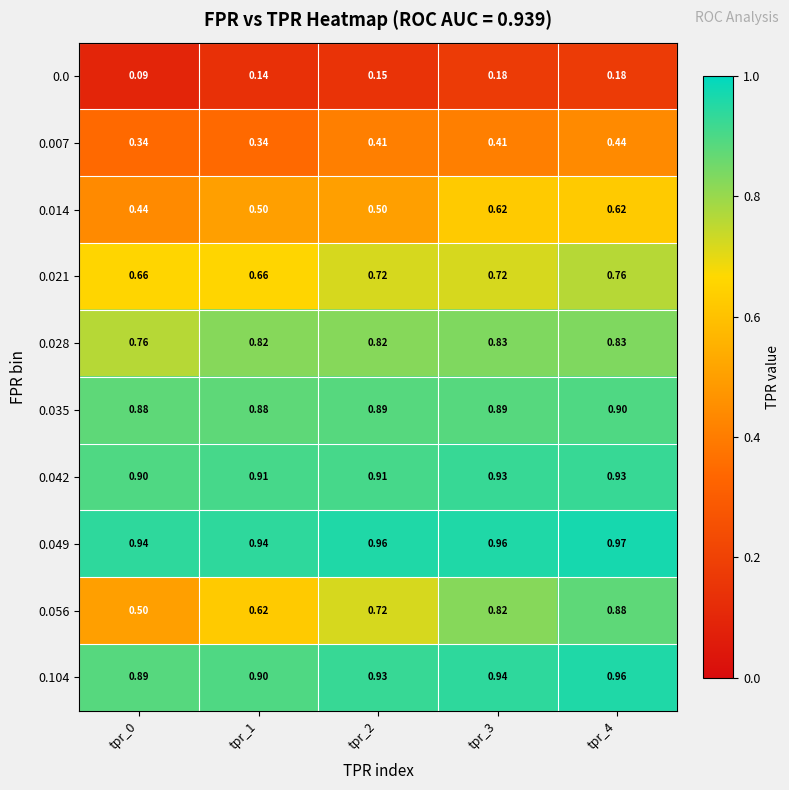

Is the value of 0.0 at tpr_1 greater than the value of 0.049 at tpr_0?

No